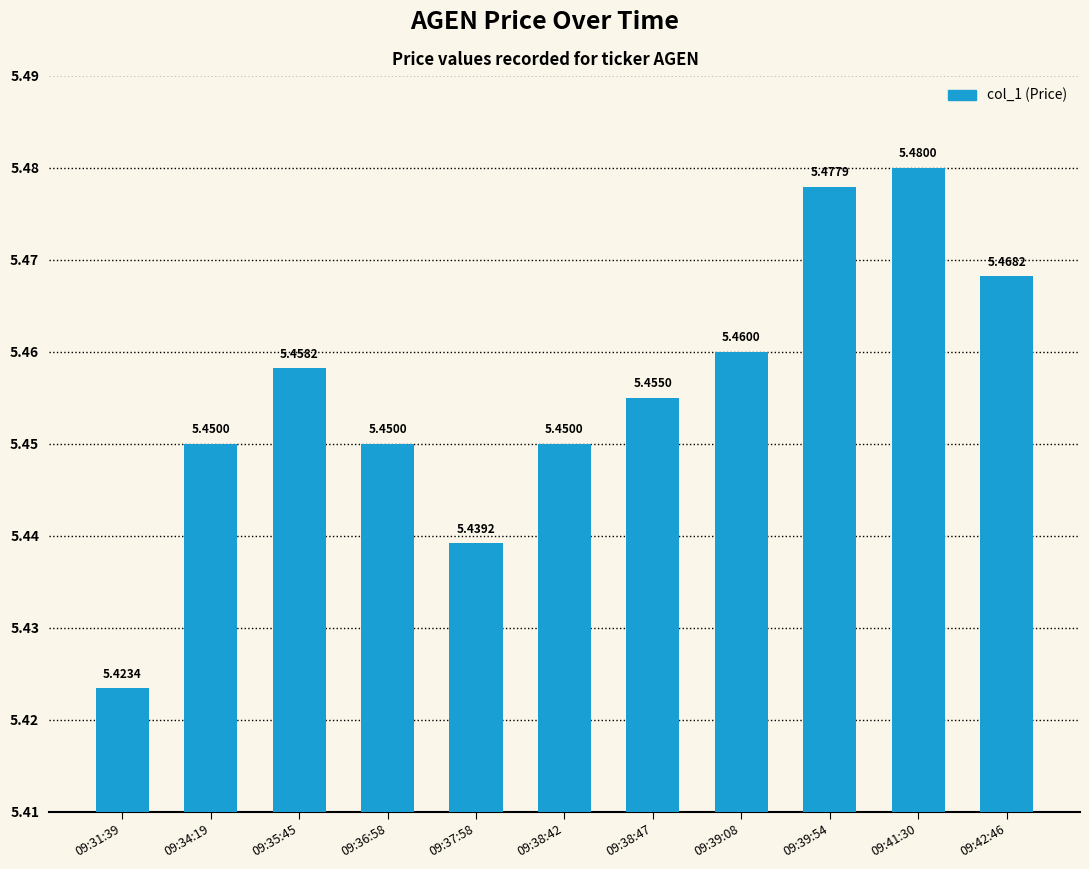

Where is the data nearest to the value 5?

09:31:39